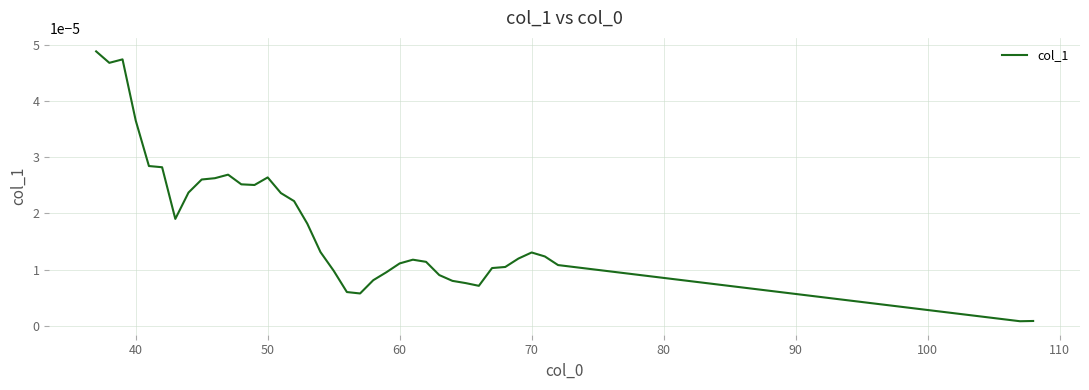

Between 70 and 50, which is larger?

50